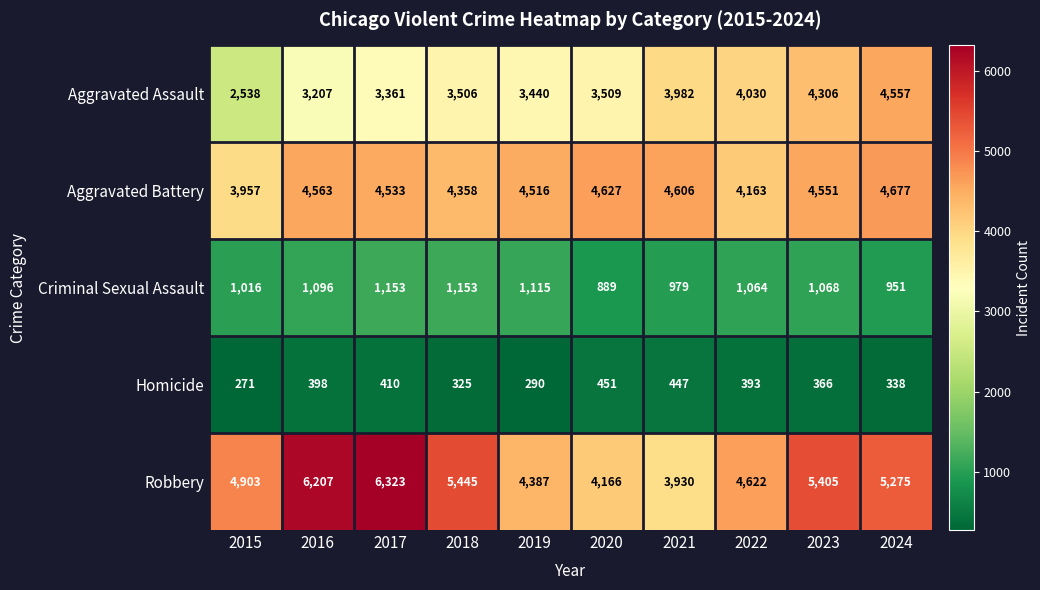

Which series has the widest spread of values?

Robbery